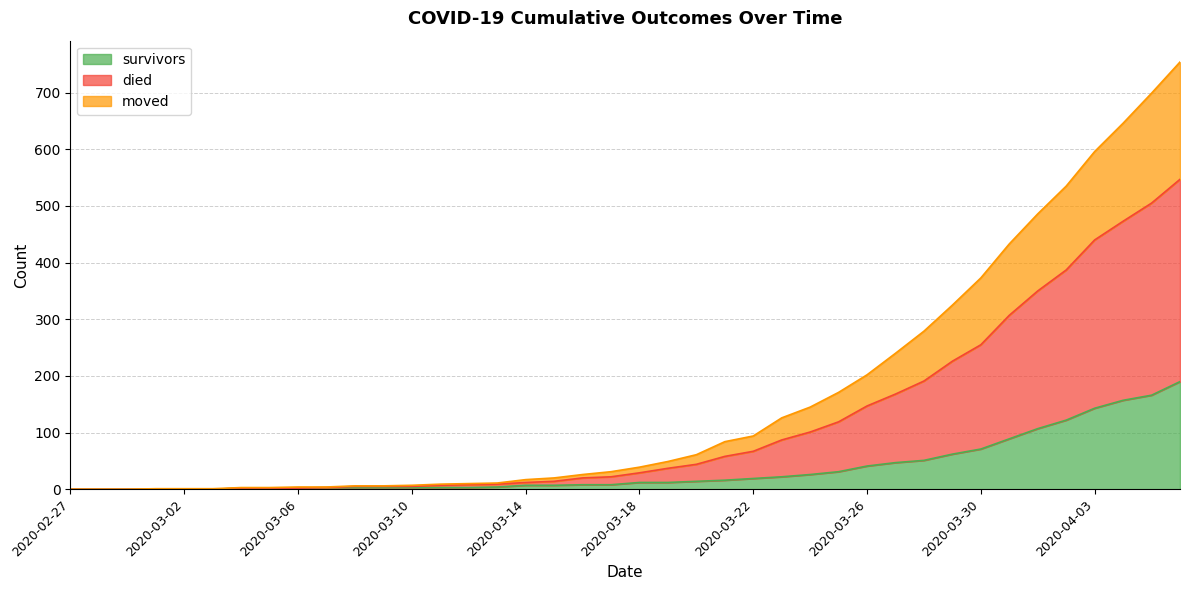

True or false: moved and died intersect in this chart.

False